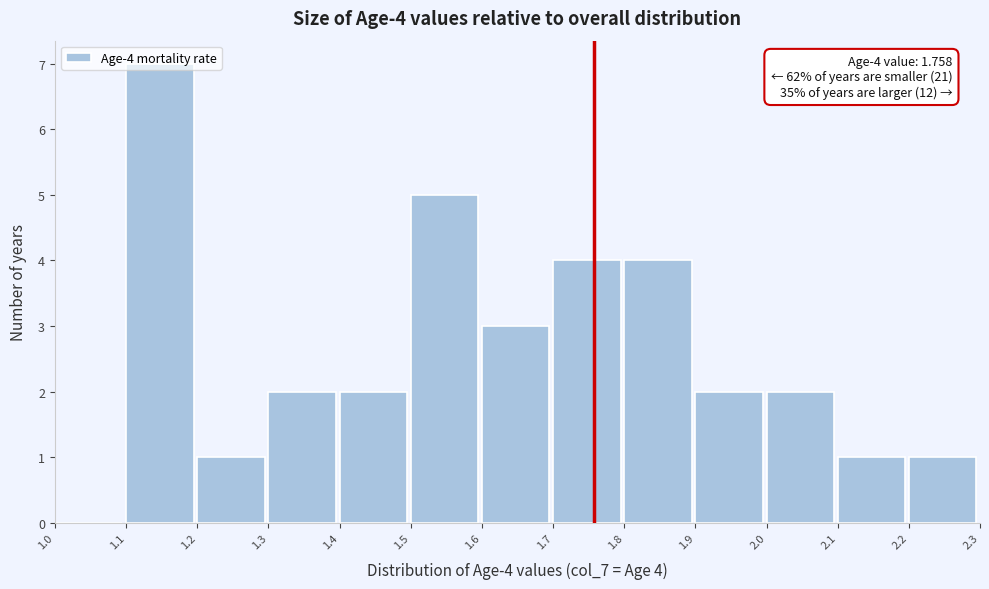

Which range on the x-axis has the tallest bar?

1.1 to 1.2